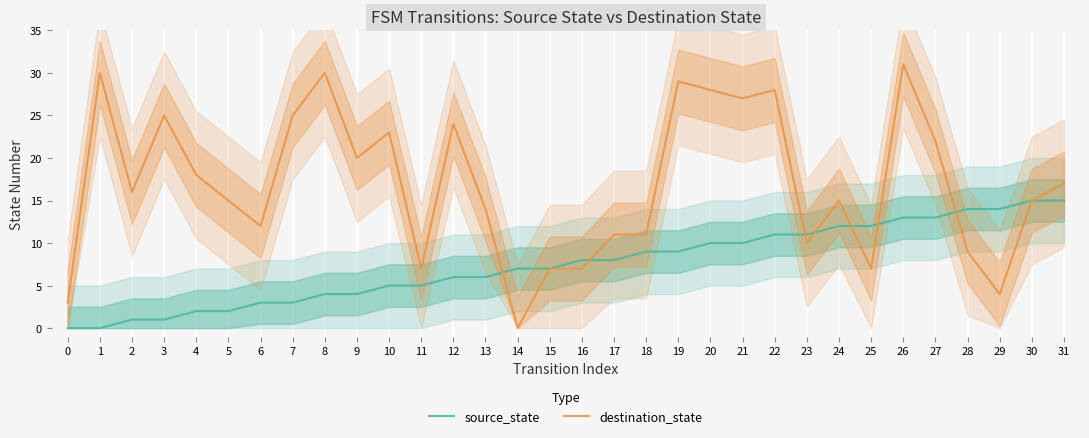

Which series has the largest total across all categories?

destination_state